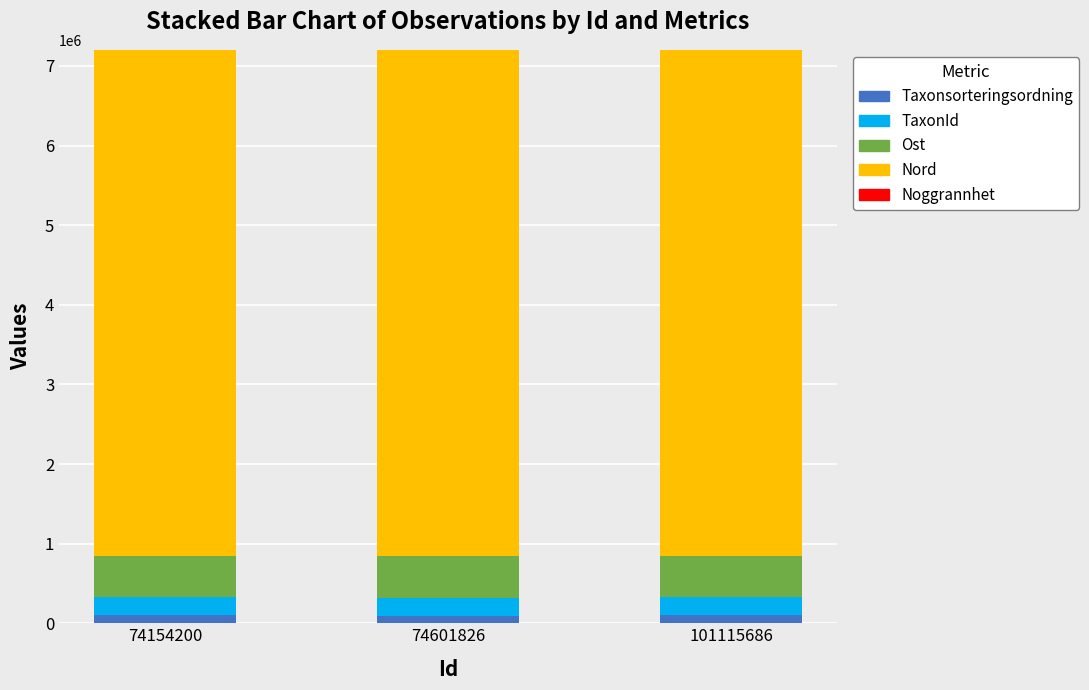

What is the difference between the Noggrannhet values at 101115686 and 74601826?

25